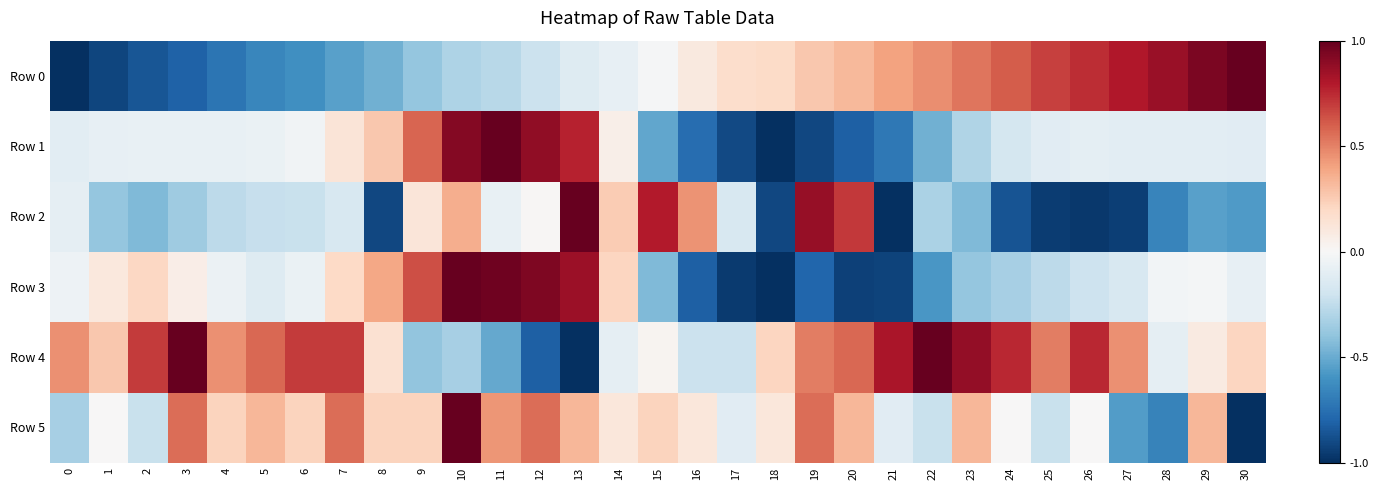

Between 28 and 7, which is larger?

28